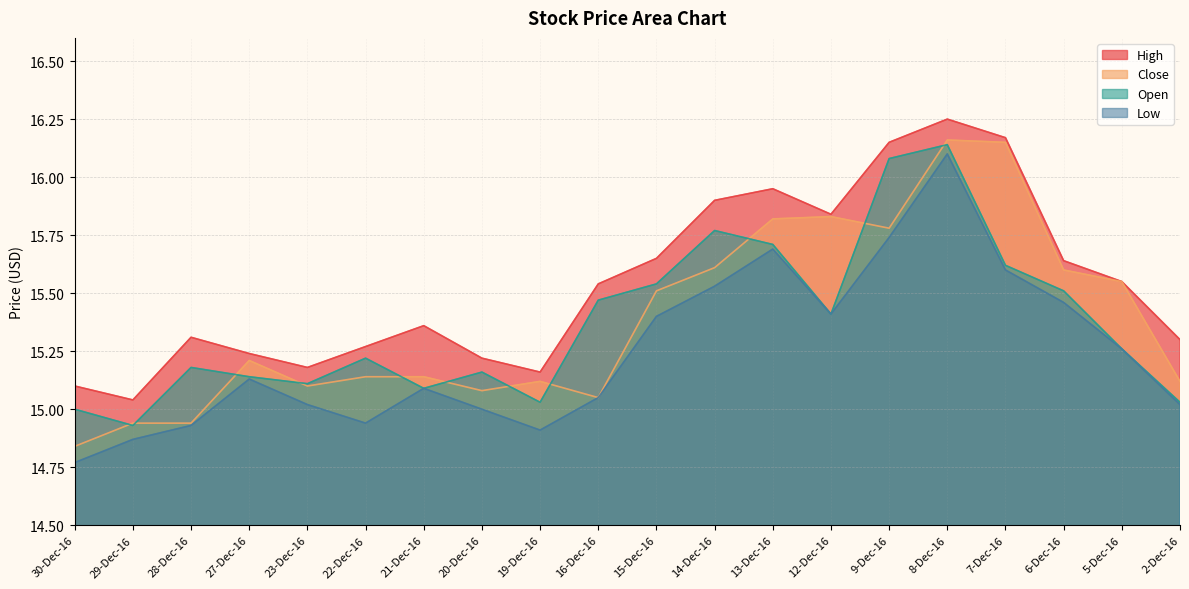

True or false: Open has a value of 8.7 at 12-Dec-16.

False